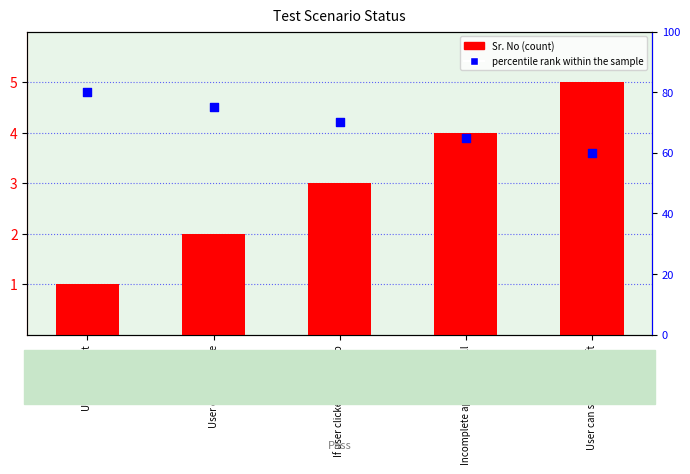

What is the total value across all series at Incomplete app intro + Kill?

69